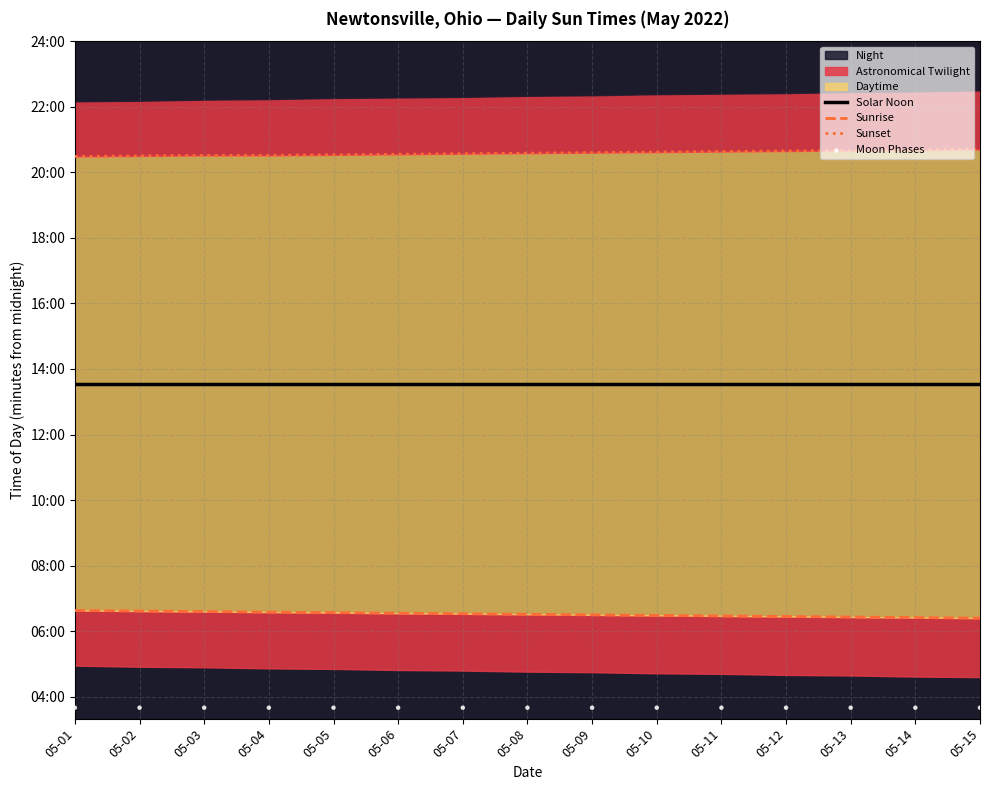

At how many categories does at least one series exceed 767?

15